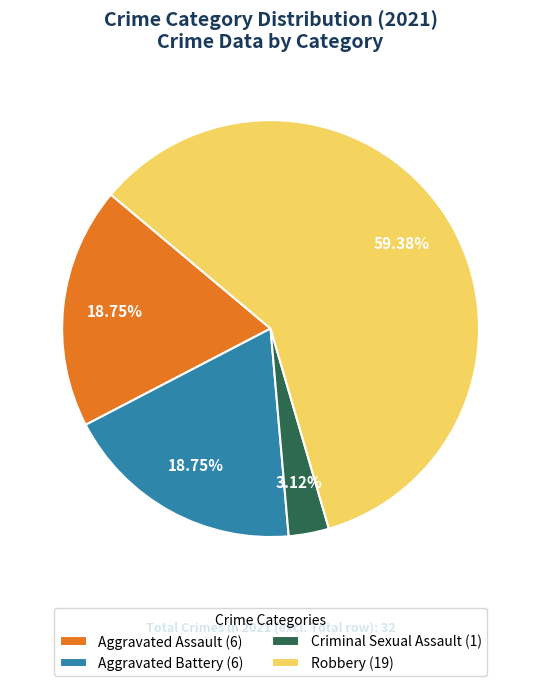

Is there a majority slice in this chart?

Yes